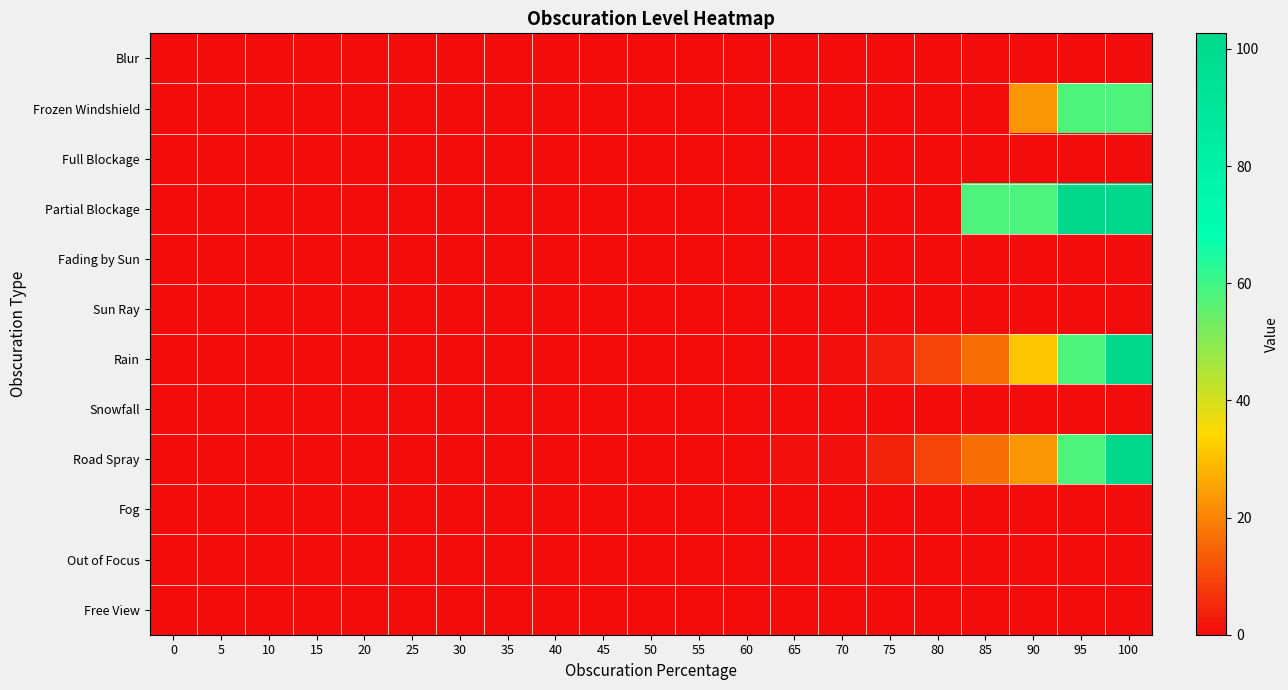

Reading right to left, extract all data points from this chart.

Blur: 100=0.0	95=0.0	90=0.0	85=0.0	80=0.0	75=0.0	70=0.0	65=0.0	60=0.0	55=0.0	50=0.0	45=0.0	40=0.0	35=0.0	30=0.0	25=0.0	20=0.0	15=0.0	10=0.0	5=0.0	0=0.0
Frozen Windshield: 100=57.8	95=57.8	90=23.1	85=0.0	80=0.0	75=0.0	70=0.0	65=0.0	60=0.0	55=0.0	50=0.0	45=0.0	40=0.0	35=0.0	30=0.0	25=0.0	20=0.0	15=0.0	10=0.0	5=0.0	0=0.0
Full Blockage: 100=0.0	95=0.0	90=0.0	85=0.0	80=0.0	75=0.0	70=0.0	65=0.0	60=0.0	55=0.0	50=0.0	45=0.0	40=0.0	35=0.0	30=0.0	25=0.0	20=0.0	15=0.0	10=0.0	5=0.0	0=0.0
Partial Blockage: 100=102.7	95=102.7	90=57.8	85=57.8	80=0.0	75=0.0	70=0.0	65=0.0	60=0.0	55=0.0	50=0.0	45=0.0	40=0.0	35=0.0	30=0.0	25=0.0	20=0.0	15=0.0	10=0.0	5=0.0	0=0.0
Fading by Sun: 100=0.0	95=0.0	90=0.0	85=0.0	80=0.0	75=0.0	70=0.0	65=0.0	60=0.0	55=0.0	50=0.0	45=0.0	40=0.0	35=0.0	30=0.0	25=0.0	20=0.0	15=0.0	10=0.0	5=0.0	0=0.0
Sun Ray: 100=0.0	95=0.0	90=0.0	85=0.0	80=0.0	75=0.0	70=0.0	65=0.0	60=0.0	55=0.0	50=0.0	45=0.0	40=0.0	35=0.0	30=0.0	25=0.0	20=0.0	15=0.0	10=0.0	5=0.0	0=0.0
Rain: 100=102.7	95=57.8	90=31.1	85=16.4	80=9.3	75=2.7	70=0.4	65=0.0	60=0.0	55=0.0	50=0.0	45=0.0	40=0.0	35=0.0	30=0.0	25=0.0	20=0.0	15=0.0	10=0.0	5=0.0	0=0.0
Snowfall: 100=0.0	95=0.0	90=0.0	85=0.0	80=0.0	75=0.0	70=0.0	65=0.0	60=0.0	55=0.0	50=0.0	45=0.0	40=0.0	35=0.0	30=0.0	25=0.0	20=0.0	15=0.0	10=0.0	5=0.0	0=0.0
Road Spray: 100=102.7	95=57.8	90=23.3	85=16.4	80=9.3	75=4.0	70=0.4	65=0.4	60=0.0	55=0.0	50=0.0	45=0.0	40=0.0	35=0.0	30=0.0	25=0.0	20=0.0	15=0.0	10=0.0	5=0.0	0=0.0
Fog: 100=0.0	95=0.0	90=0.0	85=0.0	80=0.0	75=0.0	70=0.0	65=0.0	60=0.0	55=0.0	50=0.0	45=0.0	40=0.0	35=0.0	30=0.0	25=0.0	20=0.0	15=0.0	10=0.0	5=0.0	0=0.0
Out of Focus: 100=0.0	95=0.0	90=0.0	85=0.0	80=0.0	75=0.0	70=0.0	65=0.0	60=0.0	55=0.0	50=0.0	45=0.0	40=0.0	35=0.0	30=0.0	25=0.0	20=0.0	15=0.0	10=0.0	5=0.0	0=0.0
Free View: 100=0.0	95=0.0	90=0.0	85=0.0	80=0.0	75=0.0	70=0.0	65=0.0	60=0.0	55=0.0	50=0.0	45=0.0	40=0.0	35=0.0	30=0.0	25=0.0	20=0.0	15=0.0	10=0.0	5=0.0	0=0.0